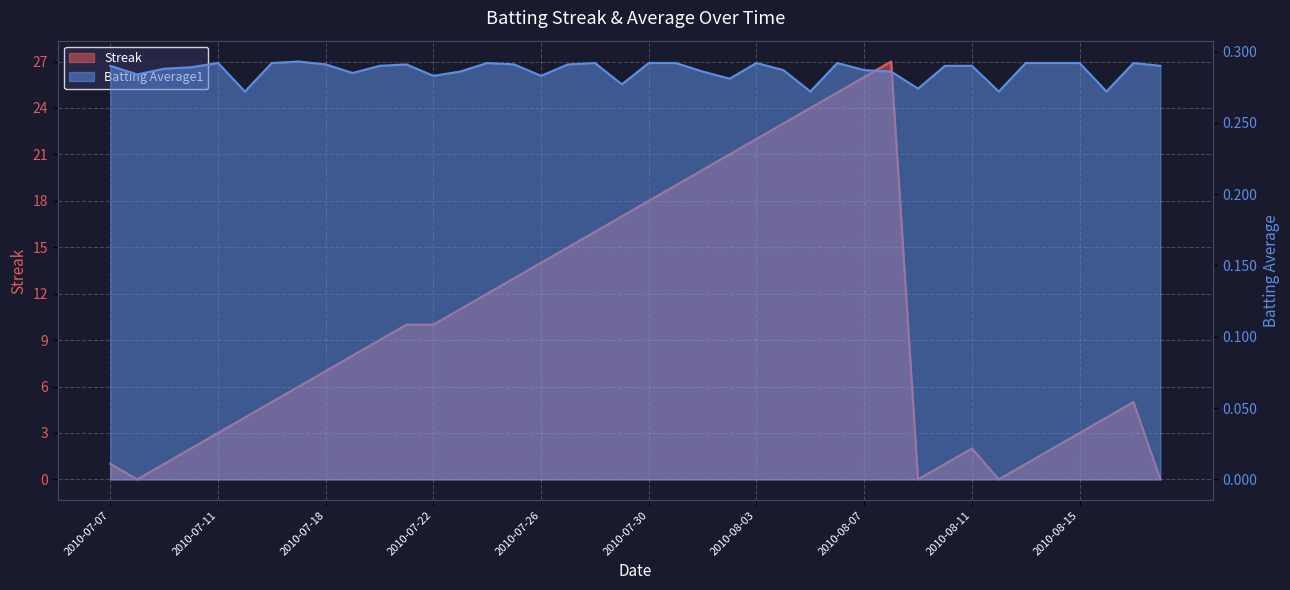

What is the label of the 40th point from the left?

2010-08-18